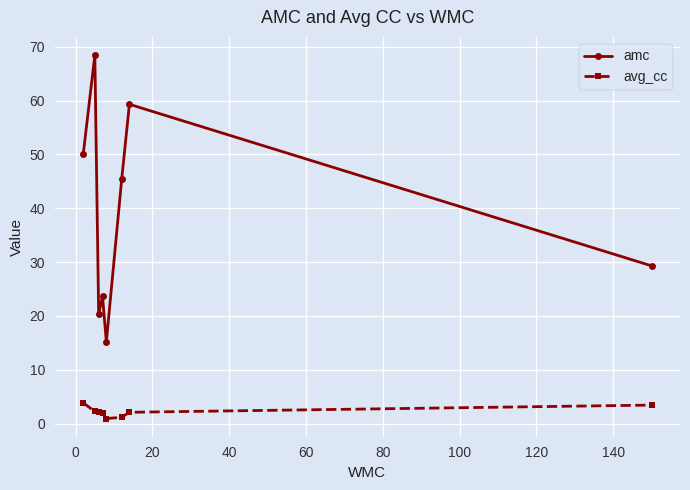

Rank the series by their maximum value, from highest to lowest.

amc, avg_cc